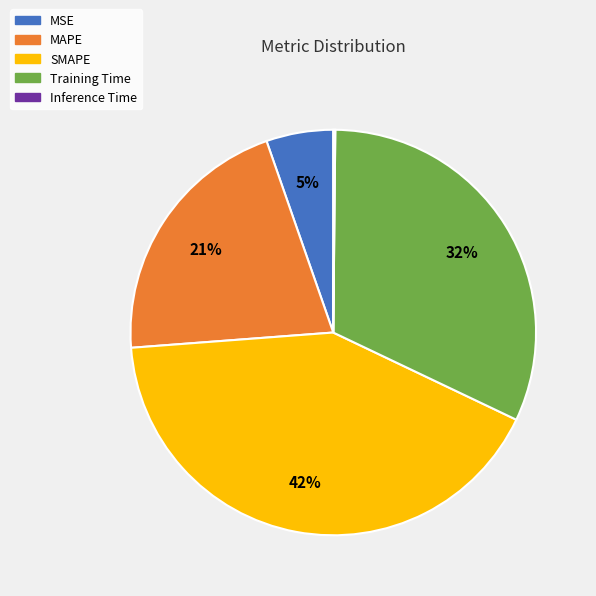

To the nearest percent, what is the average slice percentage?

20%